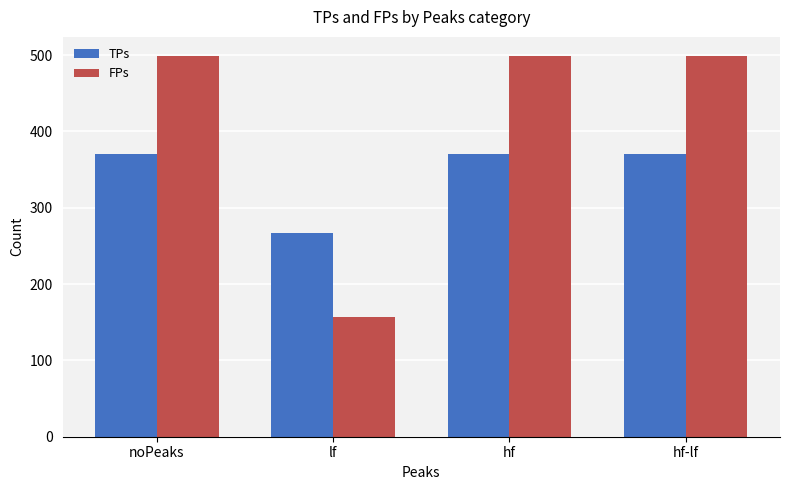

What position from the right is hf?

2